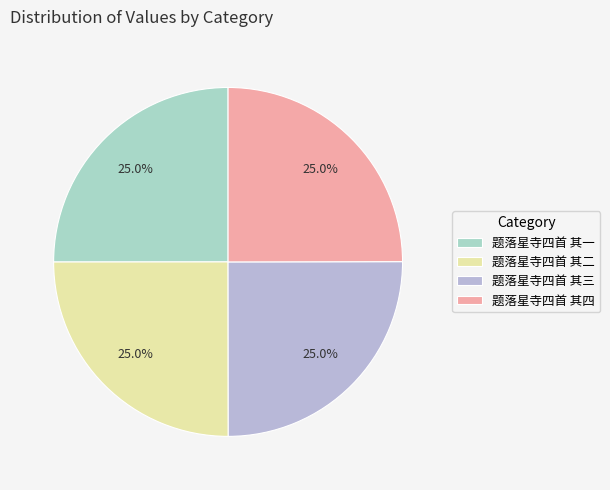

What percentage is the 题落星寺四首 其二 slice, to the nearest percent?

25%